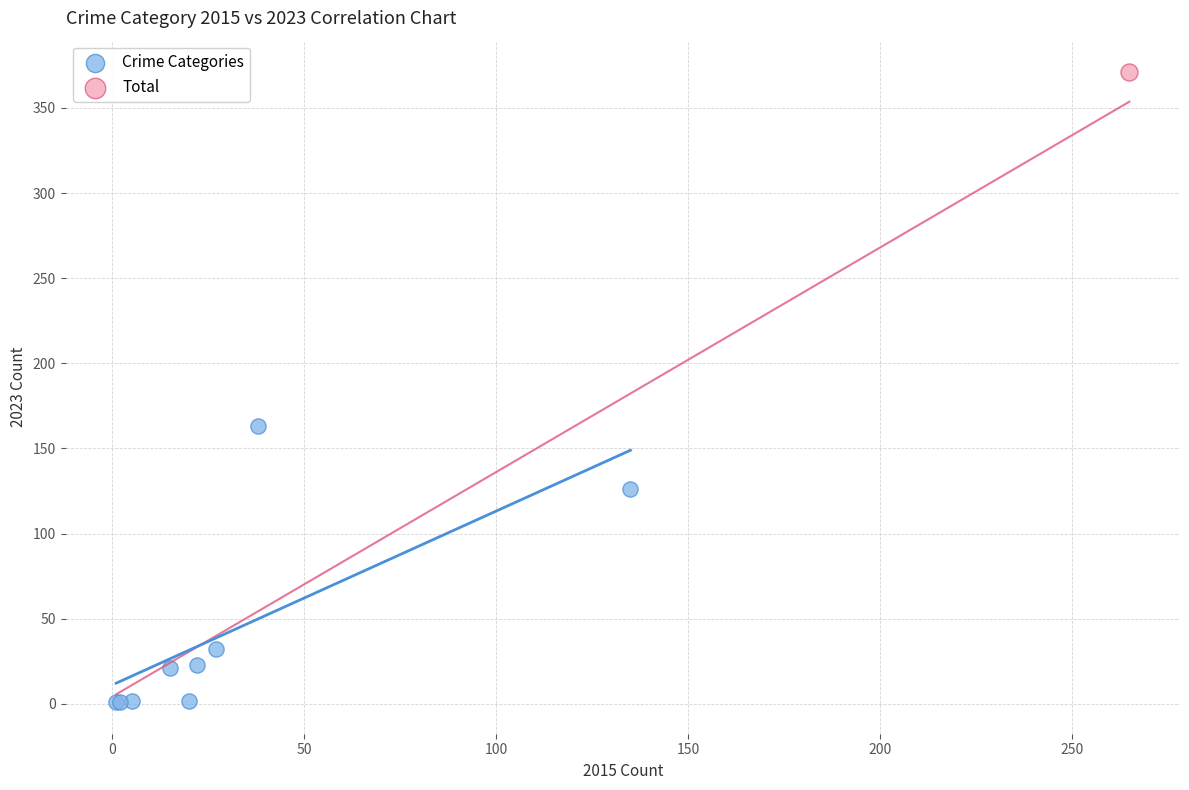

What are all the series names shown in the legend?

Crime Categories, Total